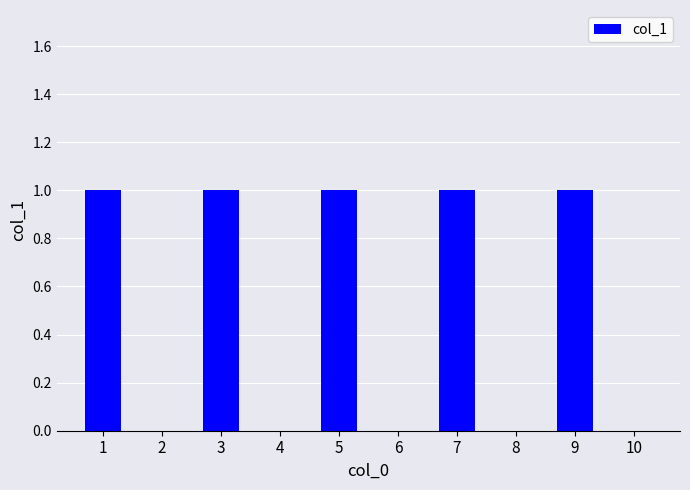

Between 4 and 7, which is larger?

7